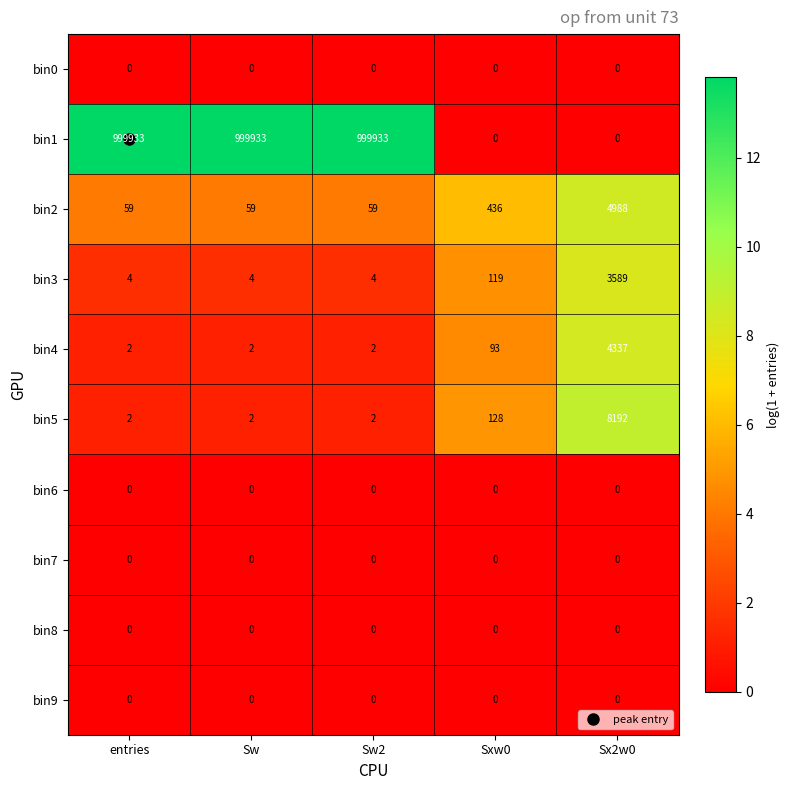

What is the maximum value shown in the chart?

999933